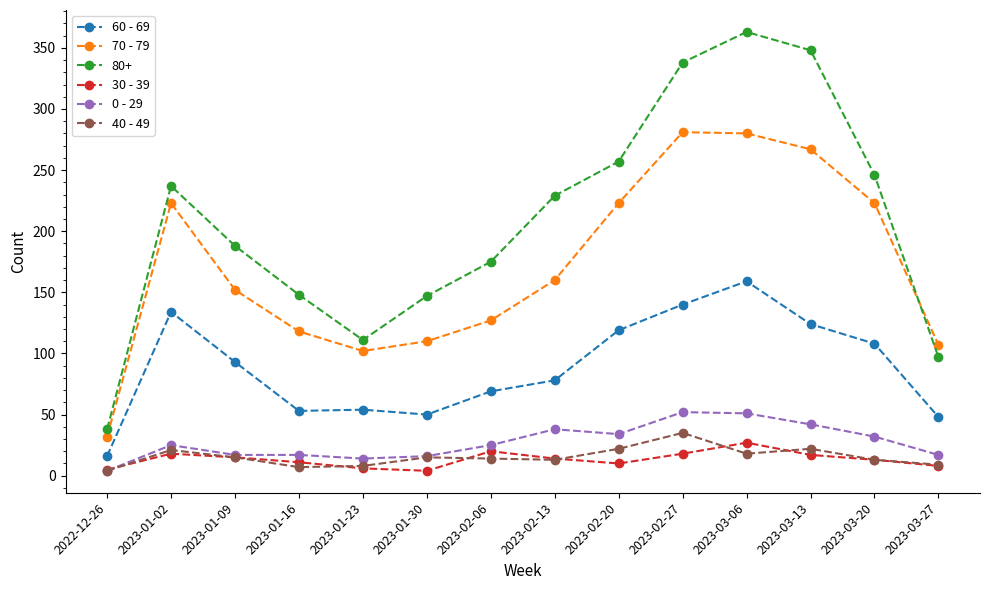

Which series changed the most between 2023-03-20 and 2023-03-27?

80+